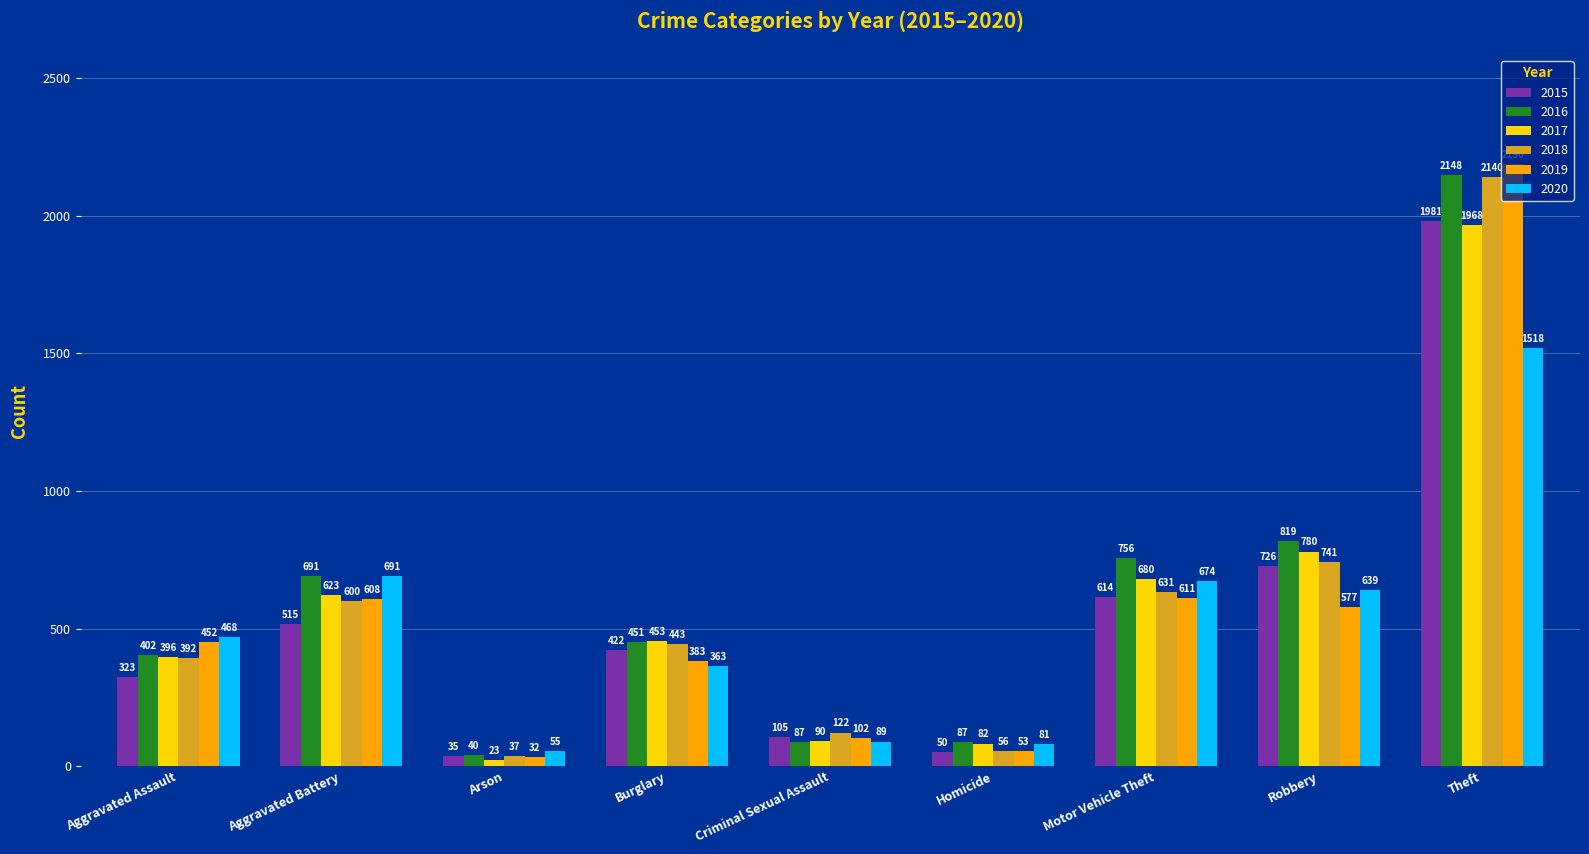

Is it true that 2019 equals 383 at Burglary?

True